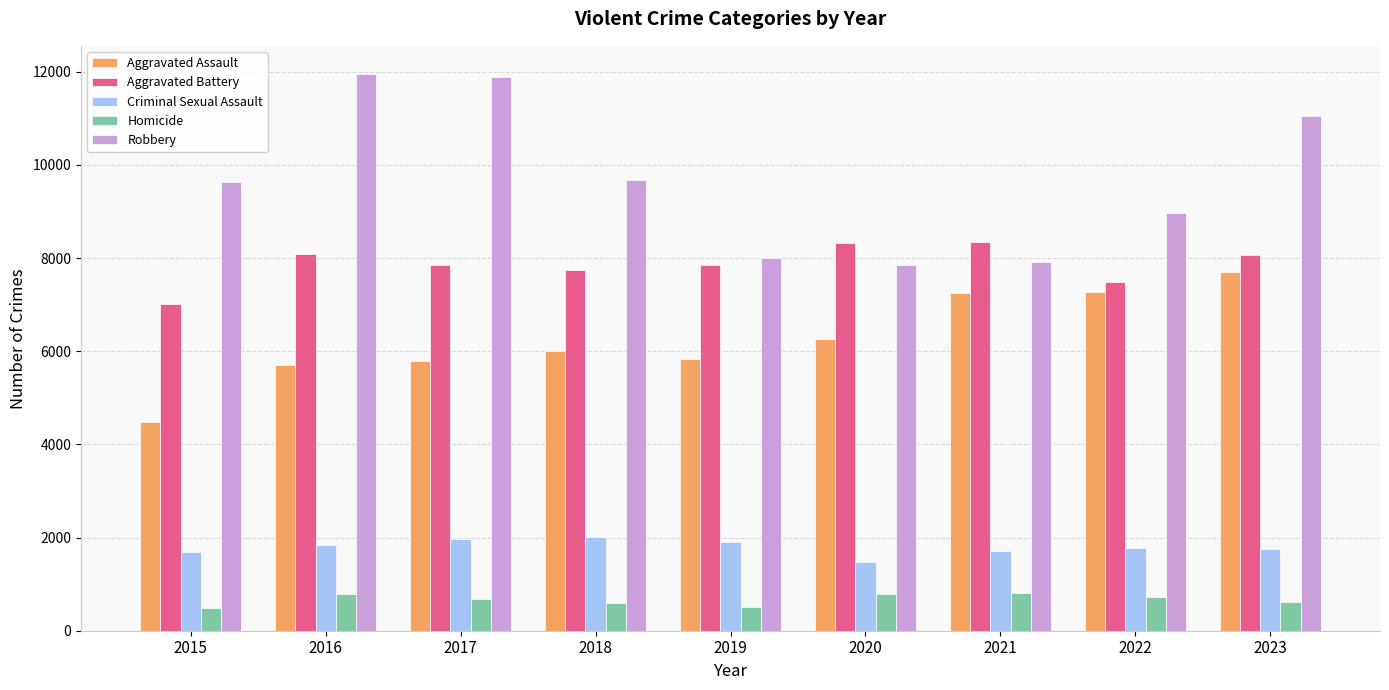

What are all the series names shown in the legend?

Aggravated Assault, Aggravated Battery, Criminal Sexual Assault, Homicide, Robbery